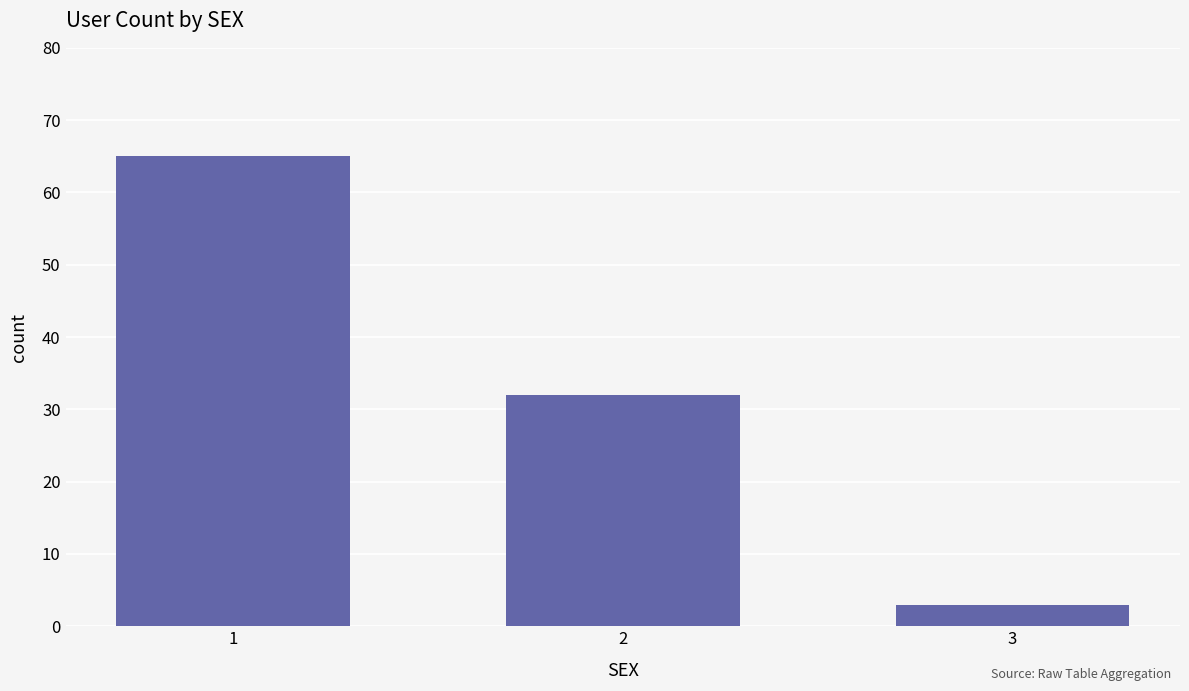

The chart shows a value of 34 at 1. True or false?

False